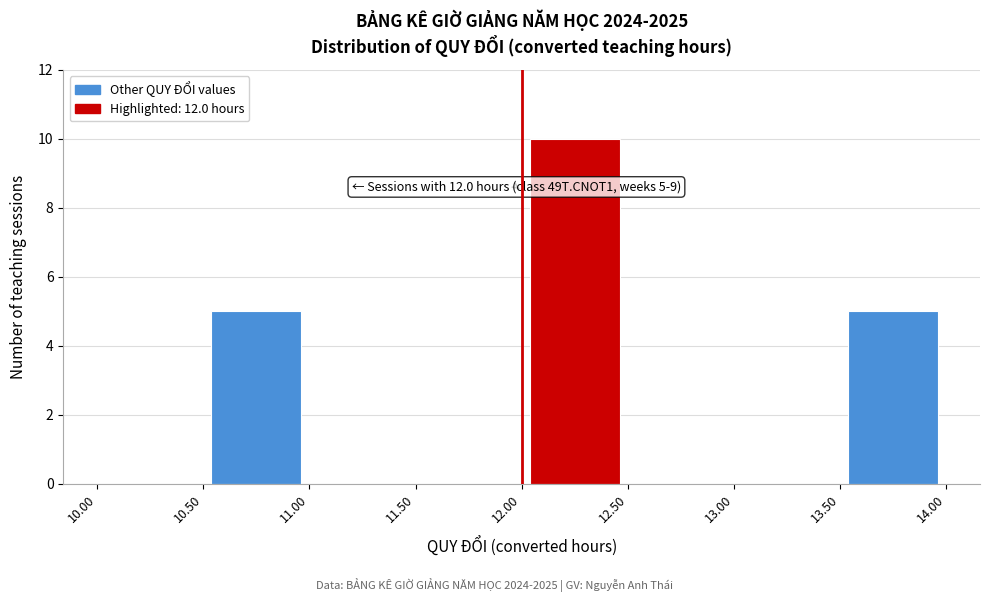

Which range on the x-axis has the tallest bar?

12.00 to 12.50